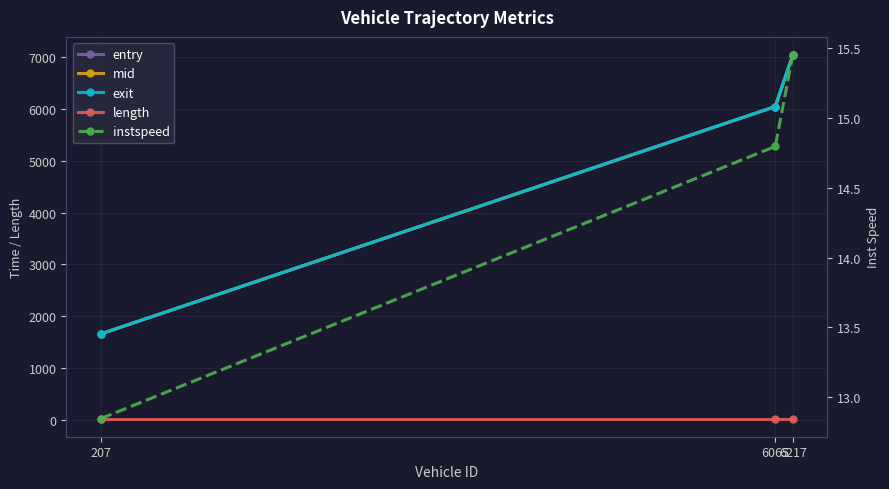

Does the chart have visible grid lines?

Yes